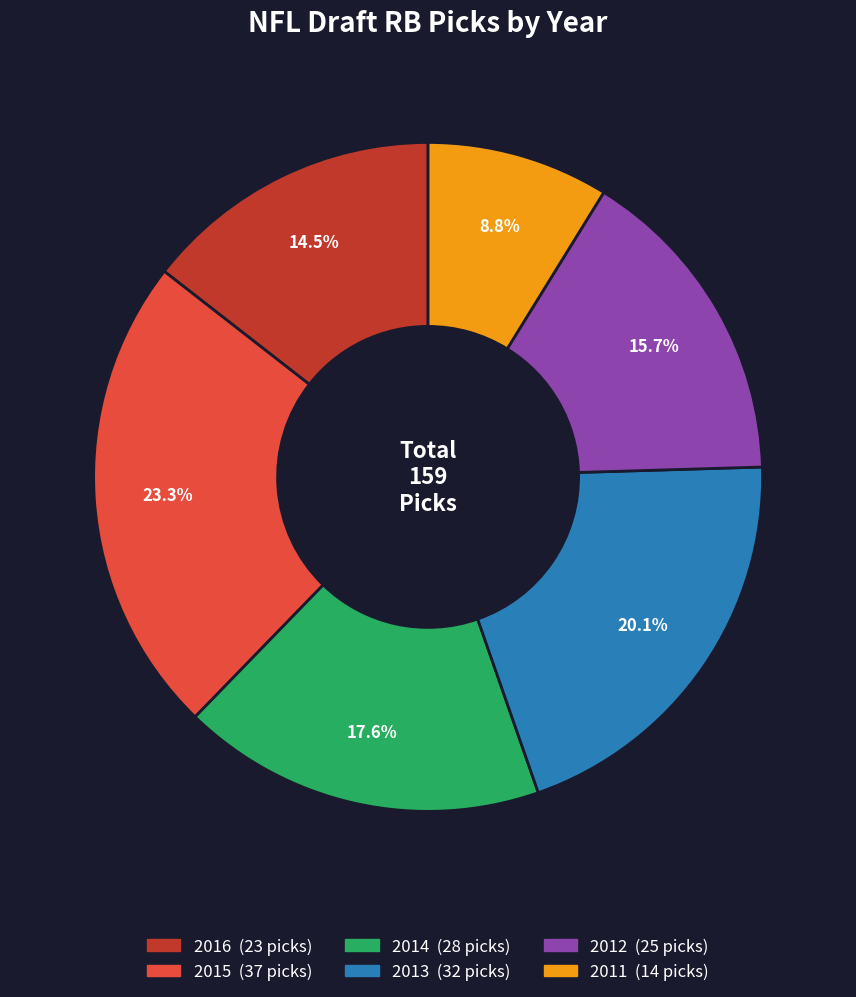

To the nearest percent, what is the average slice percentage?

17%